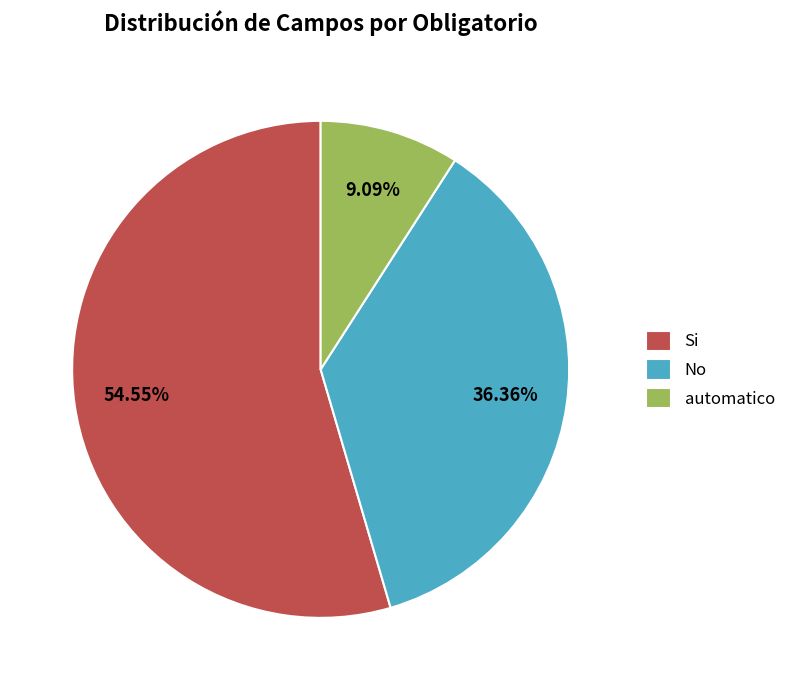

Is it true that automatico is 22% of the pie?

False